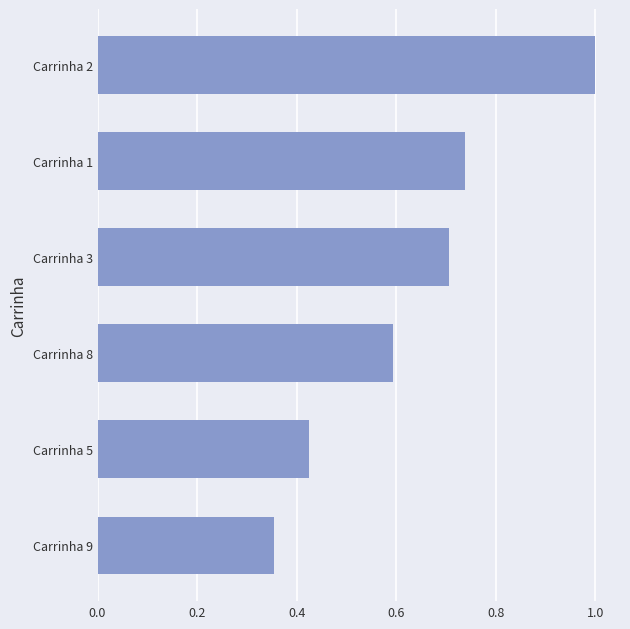

Which category has the highest value across all series?

Carrinha 2